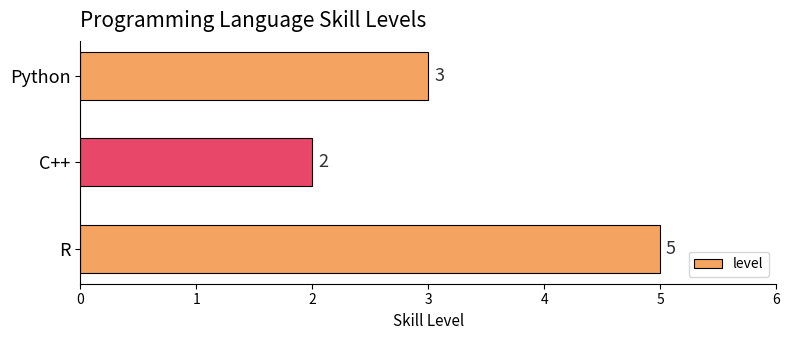

Count the number of categories in the chart.

3